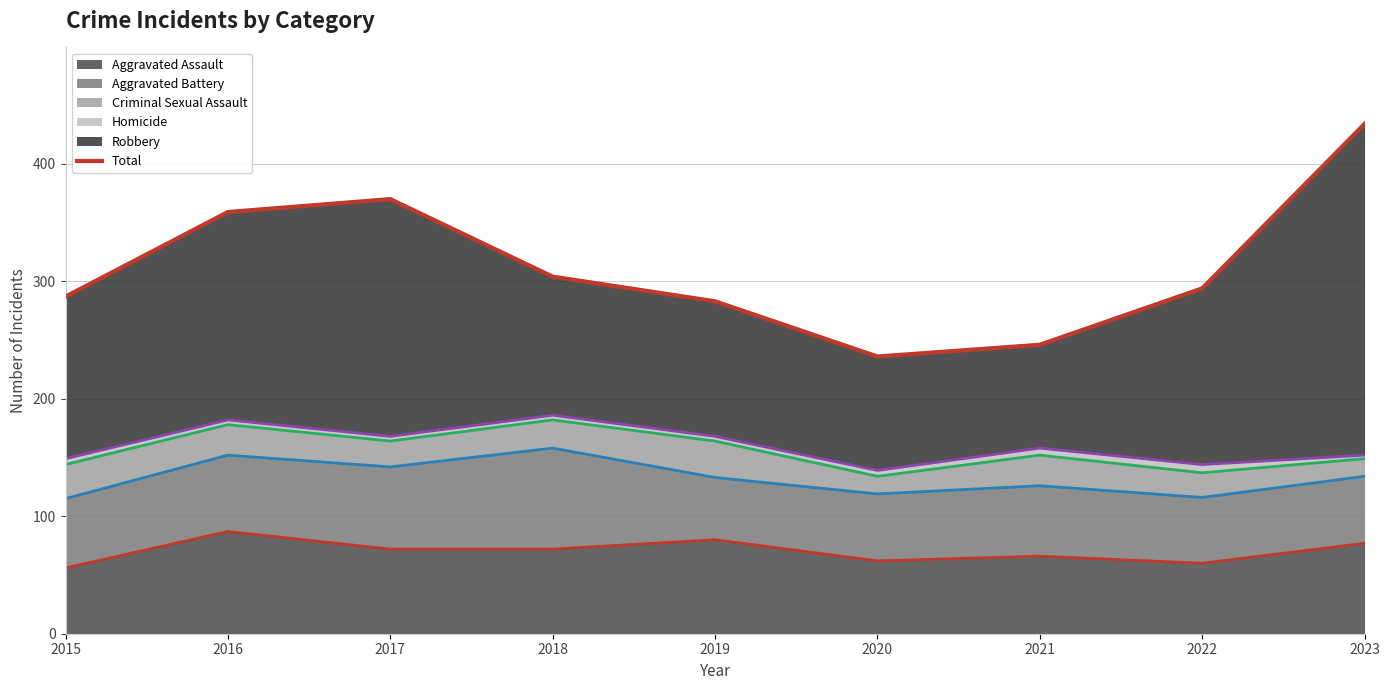

Between 2019 and 2020, which is larger?

2019